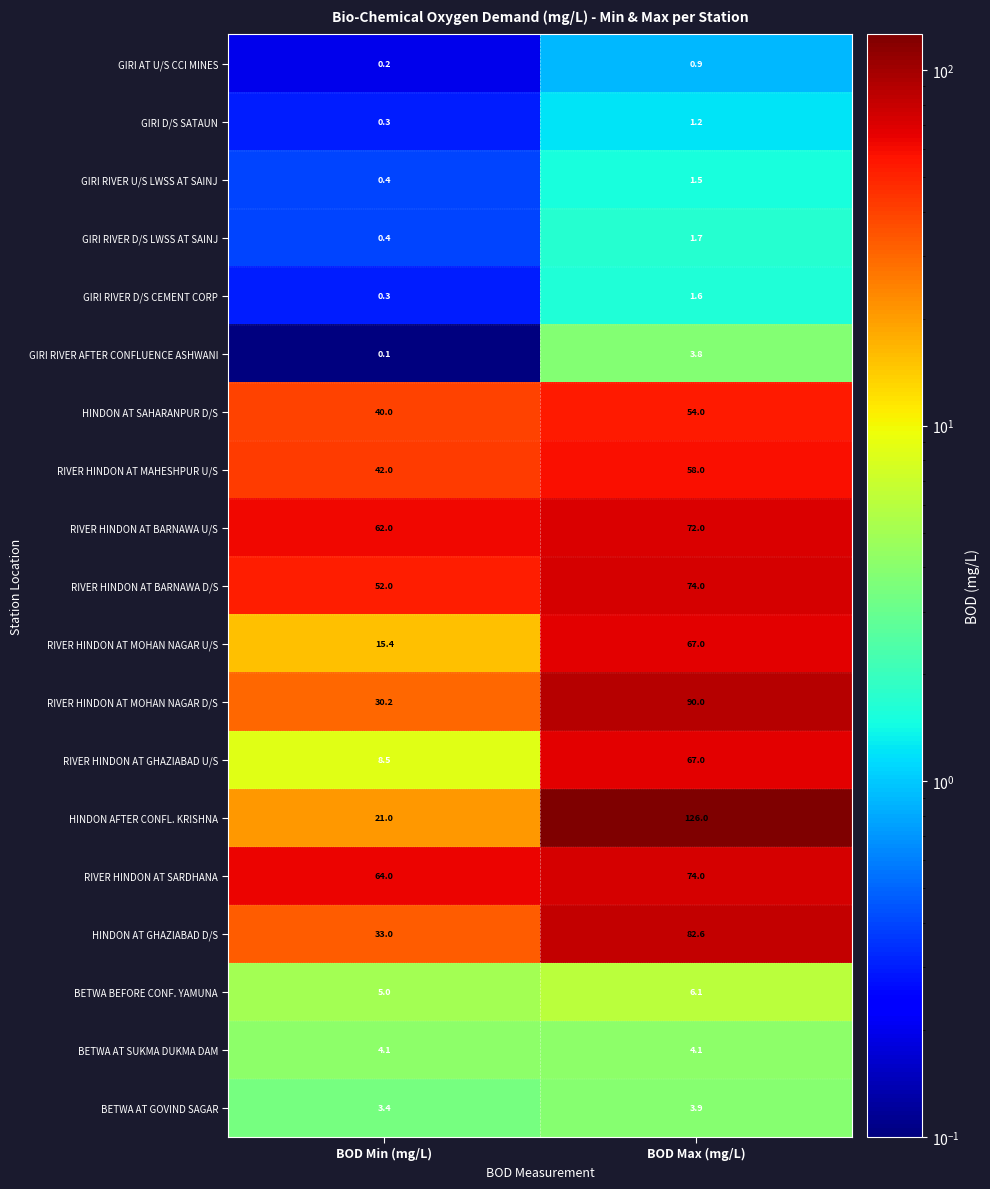

Is it true that GIRI AT U/S CCI MINES equals 1.5 at BOD Max (mg/L)?

False